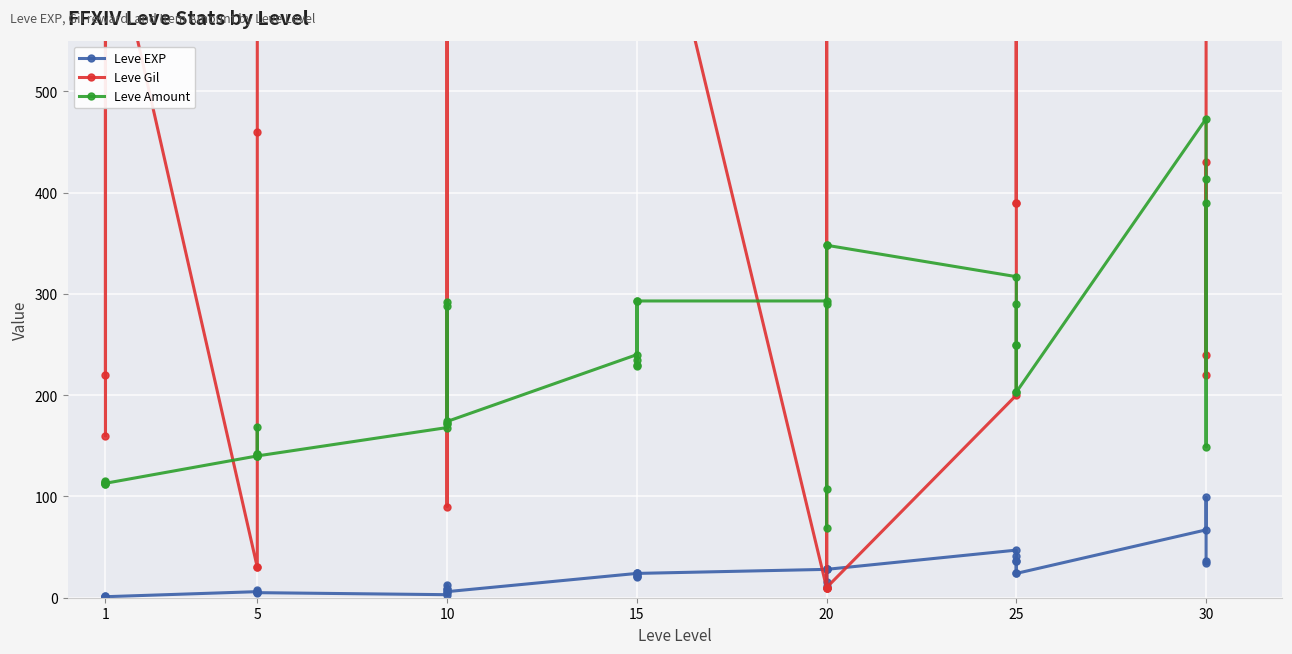

How many intersections are there between Leve Gil and Leve Amount?

13